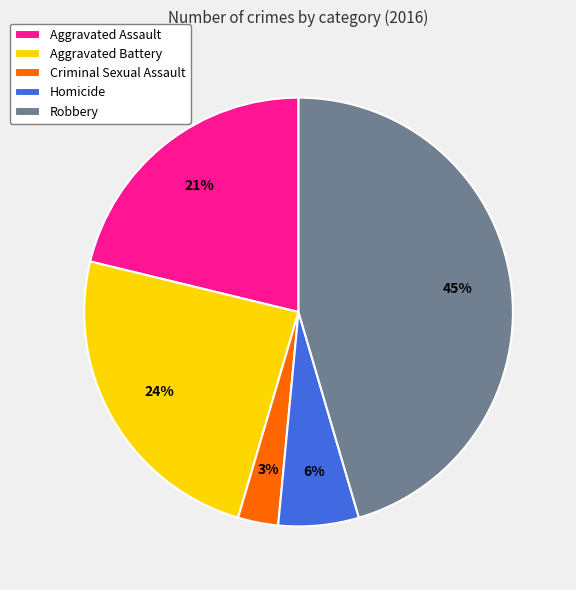

Which slice is the largest?

Robbery